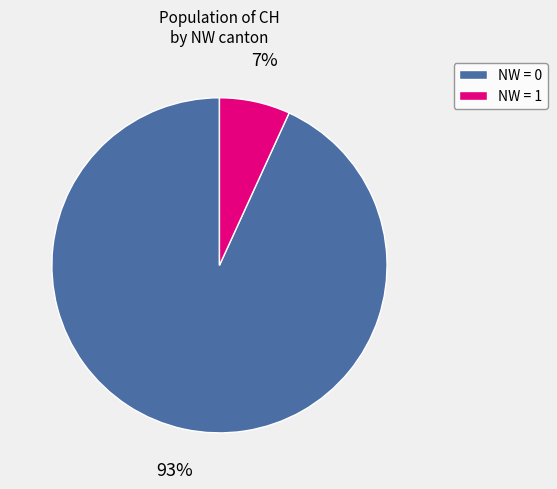

Is there a majority slice in this chart?

Yes